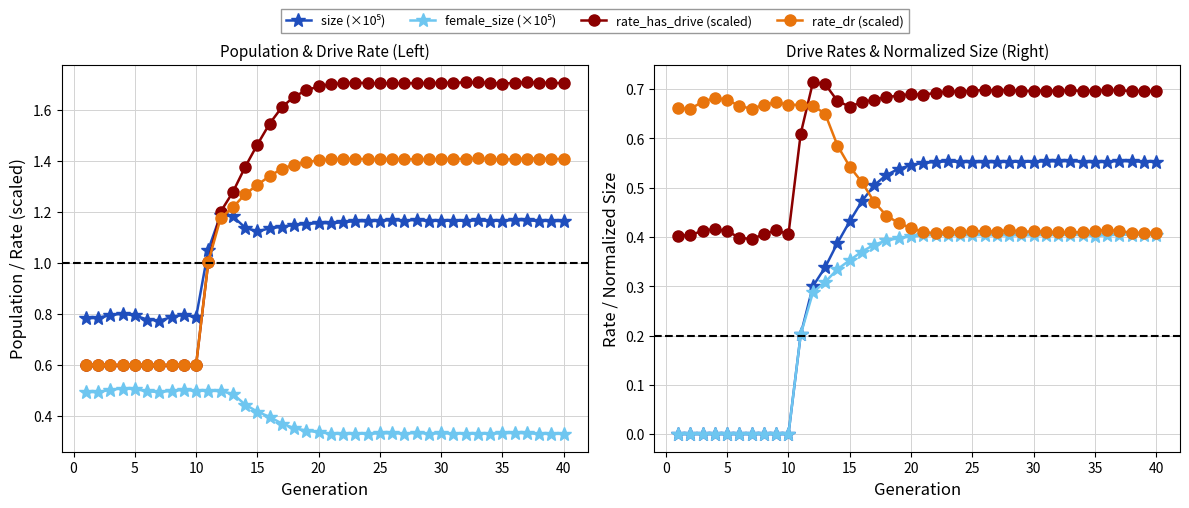

Reading right to left, extract all data points from this chart.

size: 1.2	1.2	1.2	1.2	1.2	1.2	1.2	1.2	1.2	1.2	1.2	1.2	1.2	1.2	1.2	1.2	1.2	1.2	1.2	1.2	1.2	1.2	1.1	1.1	1.1	1.1	1.1	1.2	1.2	1.1	0.8	0.8	0.8	0.8	0.8	0.8	0.8	0.8	0.8	0.8
female_size: 0.3	0.3	0.3	0.3	0.3	0.3	0.3	0.3	0.3	0.3	0.3	0.3	0.3	0.3	0.3	0.3	0.3	0.3	0.3	0.3	0.3	0.3	0.4	0.4	0.4	0.4	0.4	0.5	0.5	0.5	0.5	0.5	0.5	0.5	0.5	0.5	0.5	0.5	0.5	0.5
rate_has_drive: 1.7	1.7	1.7	1.7	1.7	1.7	1.7	1.7	1.7	1.7	1.7	1.7	1.7	1.7	1.7	1.7	1.7	1.7	1.7	1.7	1.7	1.7	1.7	1.6	1.5	1.5	1.4	1.3	1.2	1.0	0.6	0.6	0.6	0.6	0.6	0.6	0.6	0.6	0.6	0.6
rate_dr: 1.4	1.4	1.4	1.4	1.4	1.4	1.4	1.4	1.4	1.4	1.4	1.4	1.4	1.4	1.4	1.4	1.4	1.4	1.4	1.4	1.4	1.4	1.4	1.4	1.3	1.3	1.3	1.2	1.2	1.0	0.6	0.6	0.6	0.6	0.6	0.6	0.6	0.6	0.6	0.6